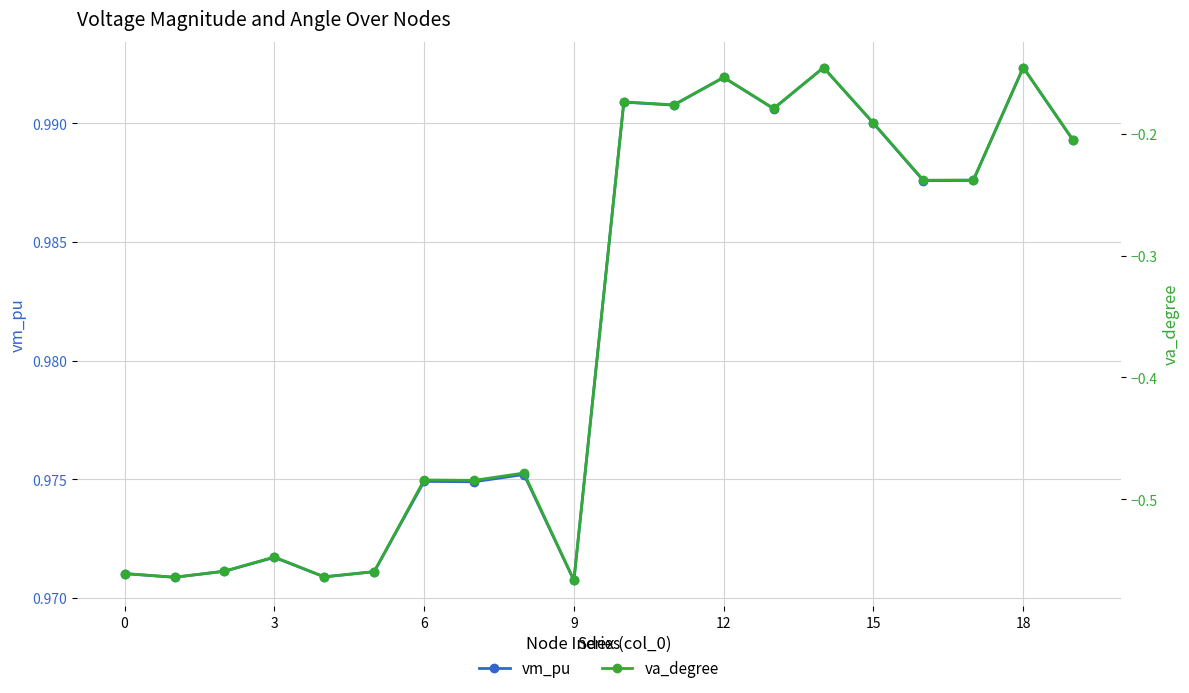

True or false: va_degree and vm_pu cross at least once.

False